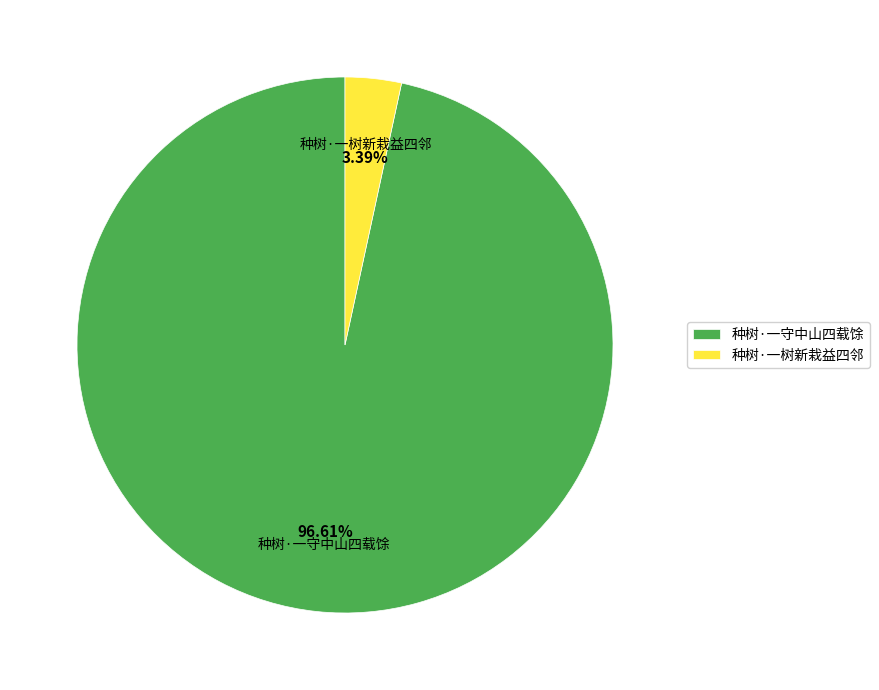

Approximately how many times larger is the value at 种树·一守中山四载馀 compared to 种树·一树新栽益四邻?

28.5